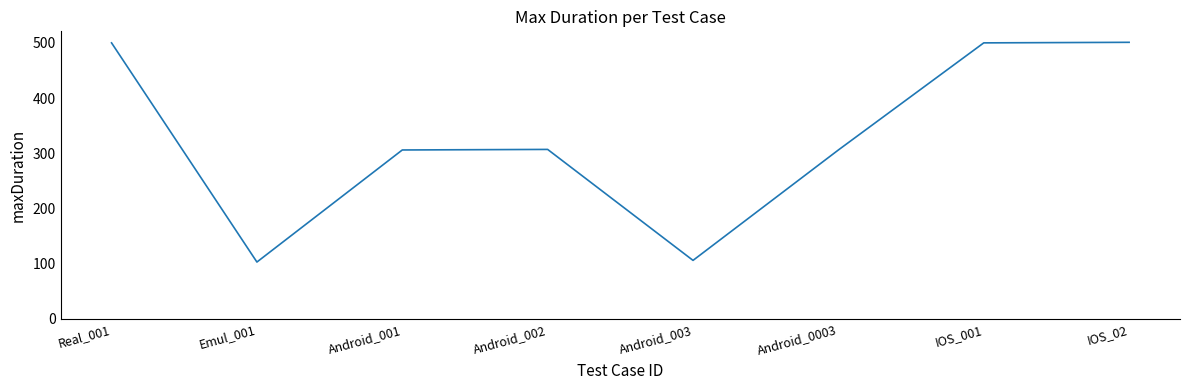

What is the ratio of the value at Android_0003 to the value at IOS_001?

0.6